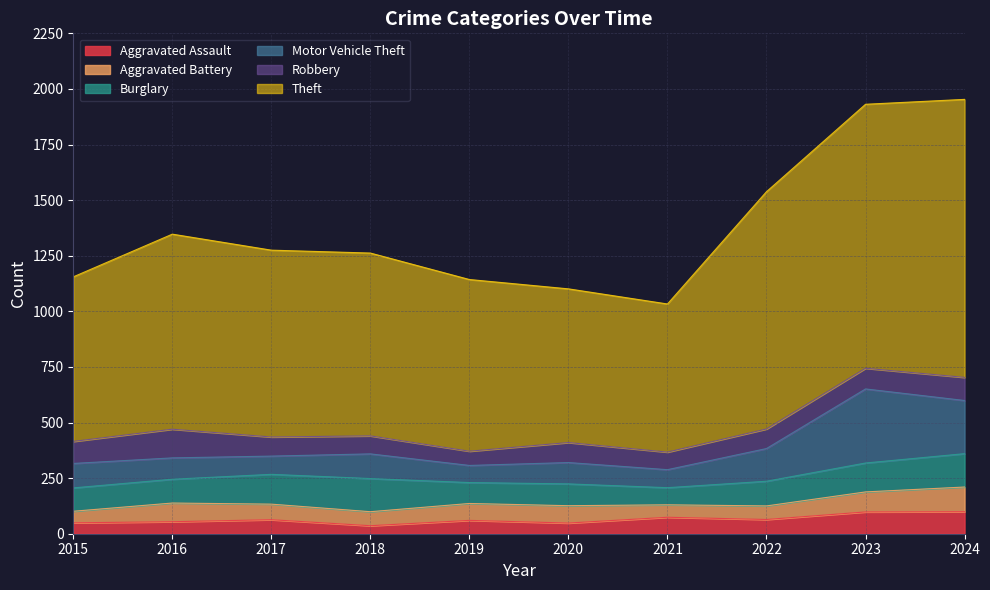

What is the spread (max minus min) of values at 2021?

610